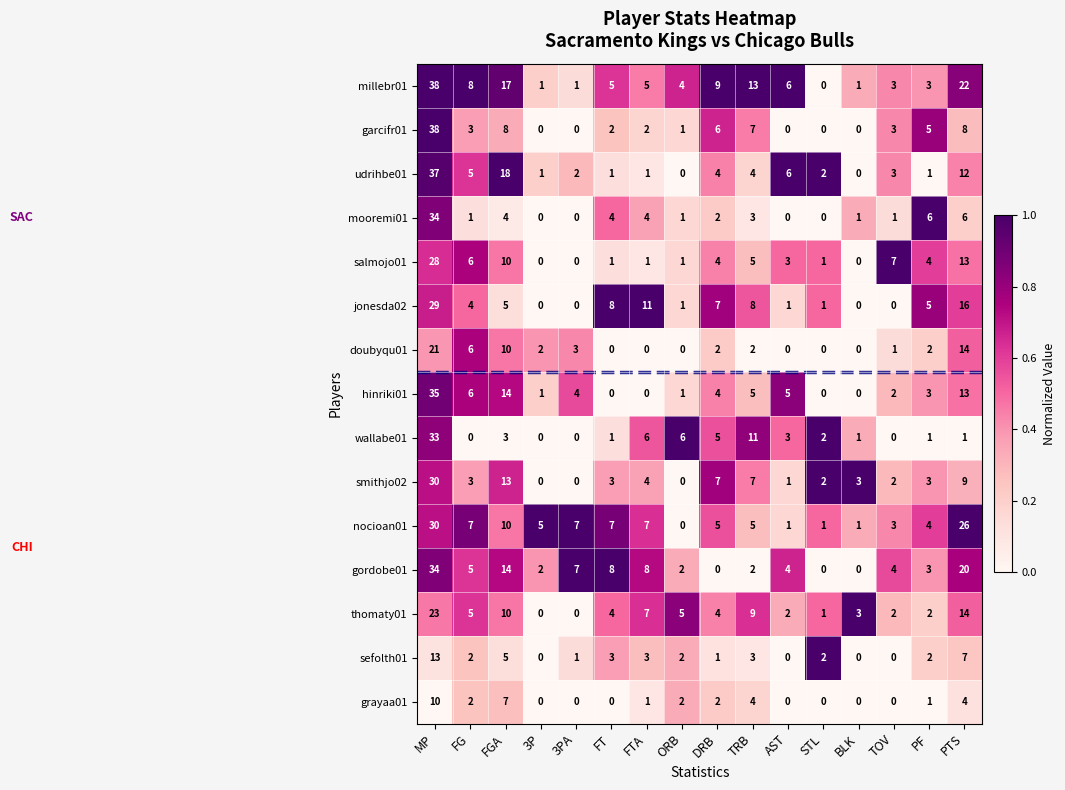

Which series changed the most between ORB and DRB?

smithjo02